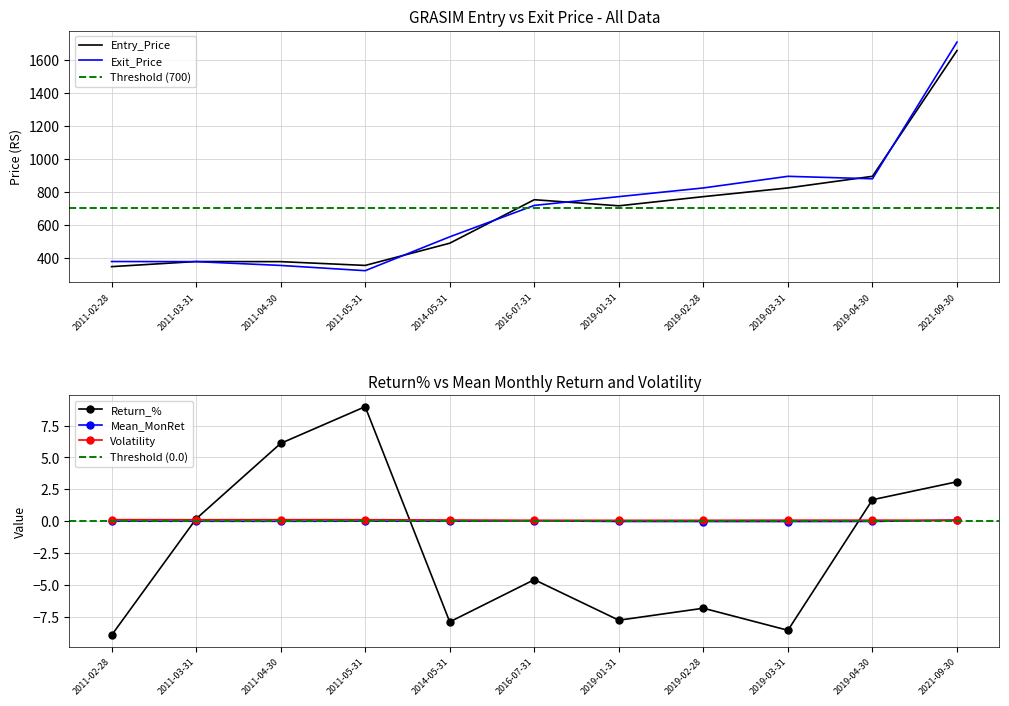

At which category is the sum across all series the highest?

2021-09-30